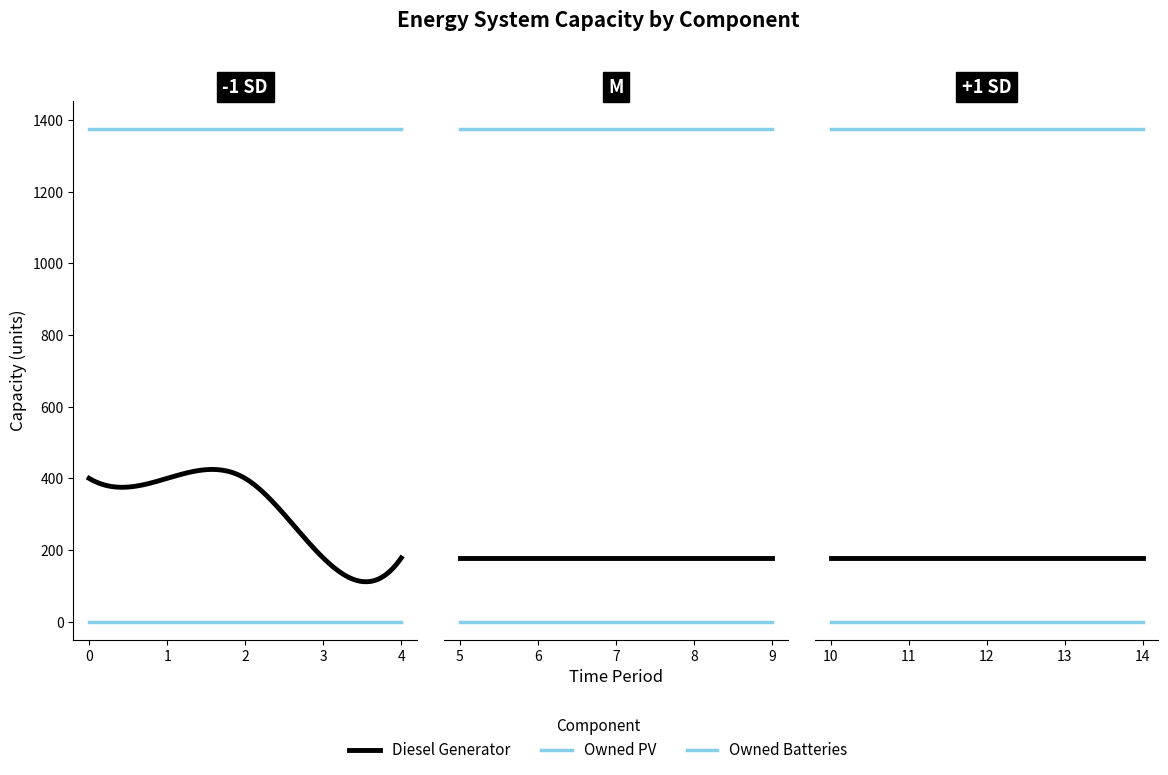

Which has a higher value, 6 or 1?

1